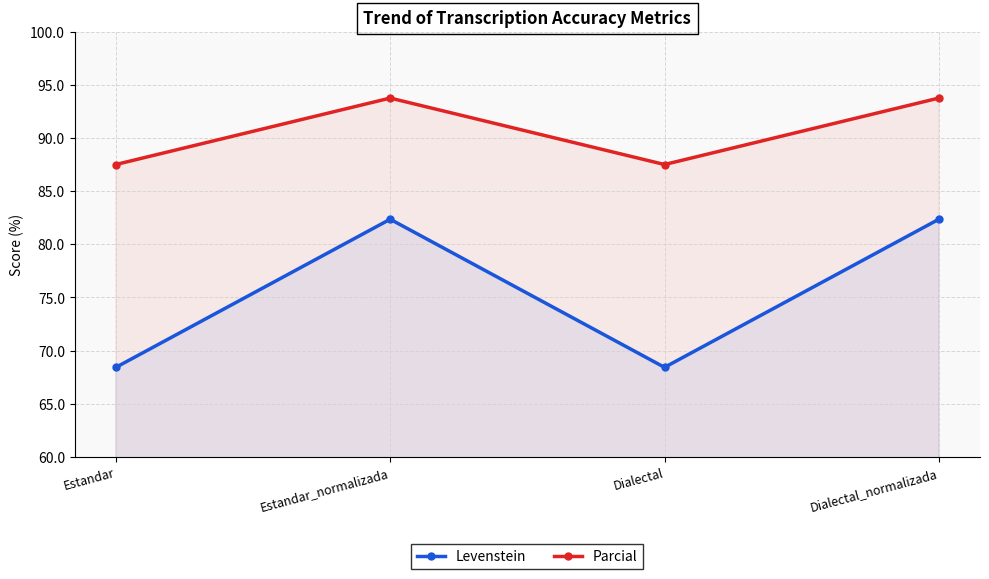

What position from the right is Dialectal?

2